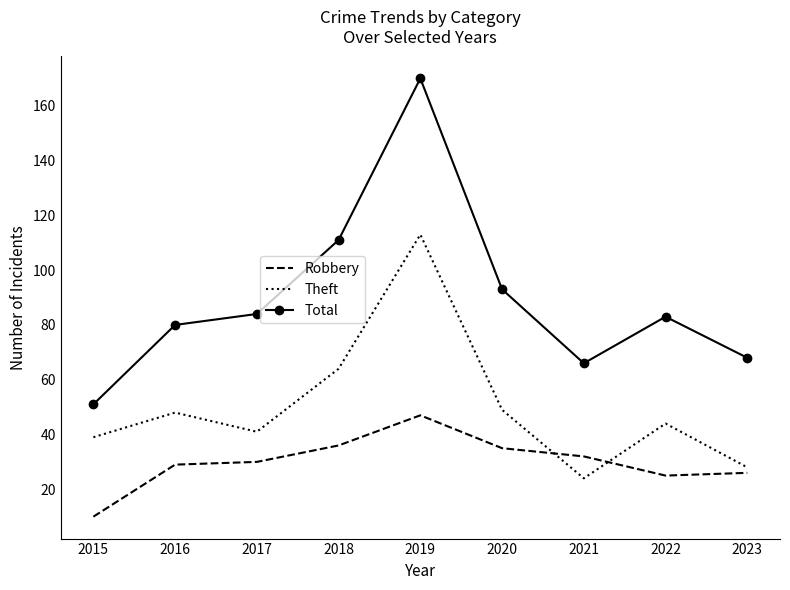

Which series has the largest range (max minus min)?

Total